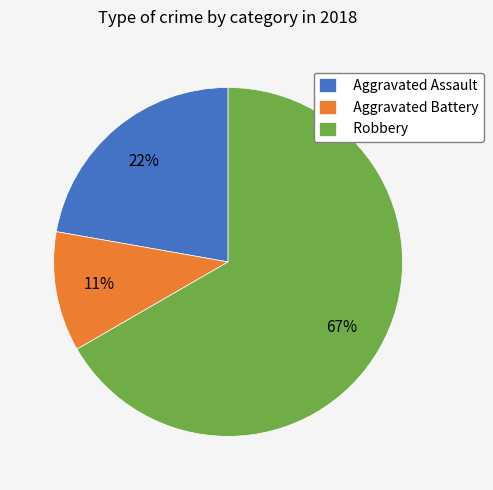

Rank the categories by value from highest to lowest.

Robbery, Aggravated Assault, Aggravated Battery